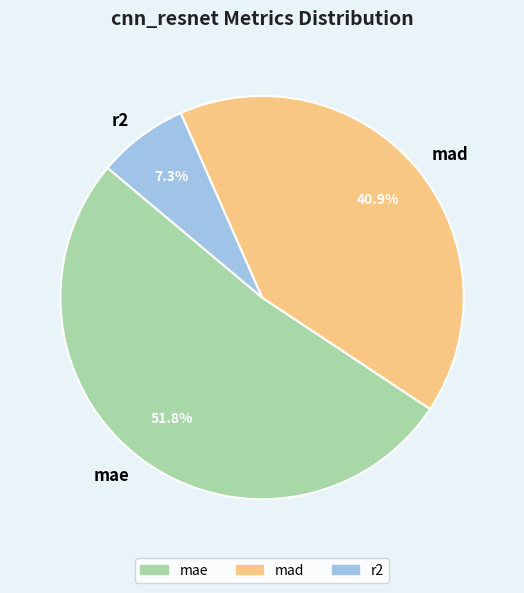

What portion of the pie excludes mae?

48.2%